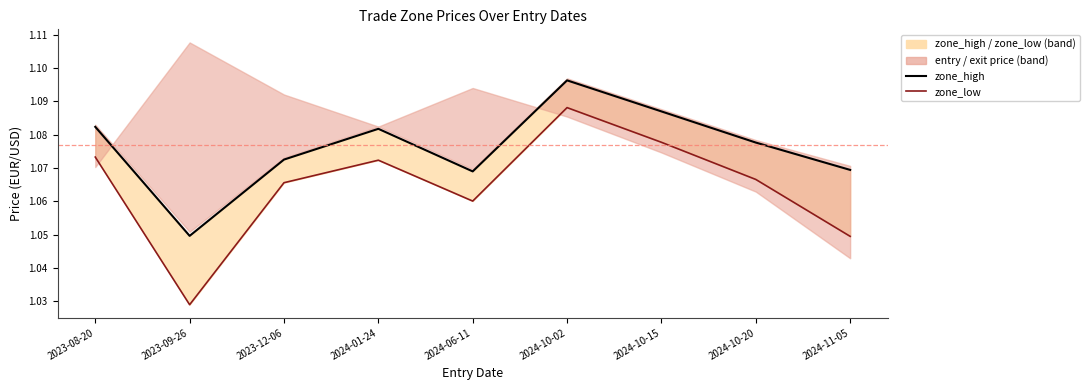

Read the zone_low value at 2024-10-02.

1.1